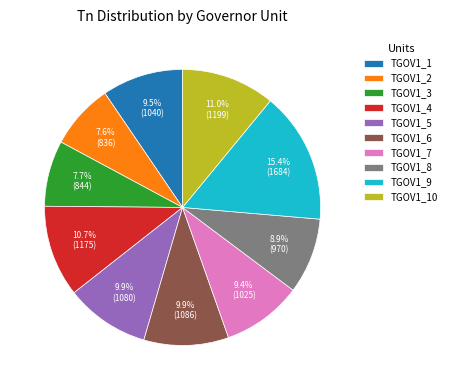

What is the ratio of the value at TGOV1_1 to the value at TGOV1_7?

1.0